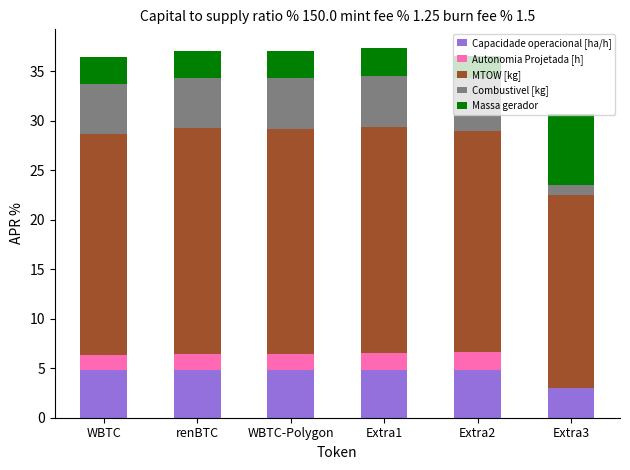

At which label does Capacidade operacional [ha/h] first exceed 4?

WBTC